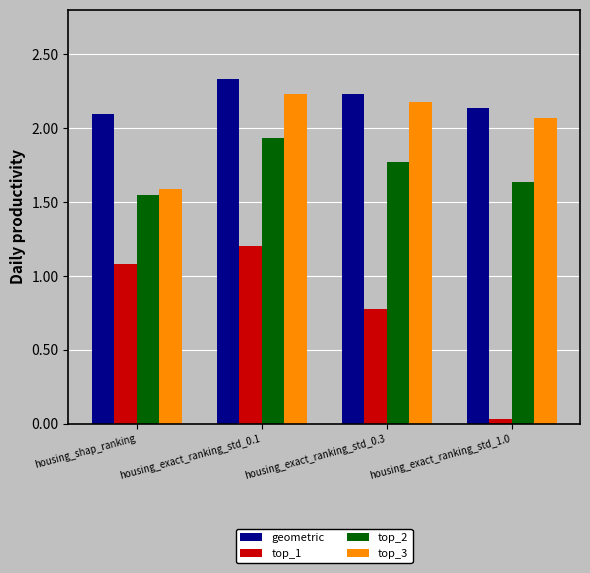

At which category does the chart reach its minimum across all series?

housing_exact_ranking_std_1.0